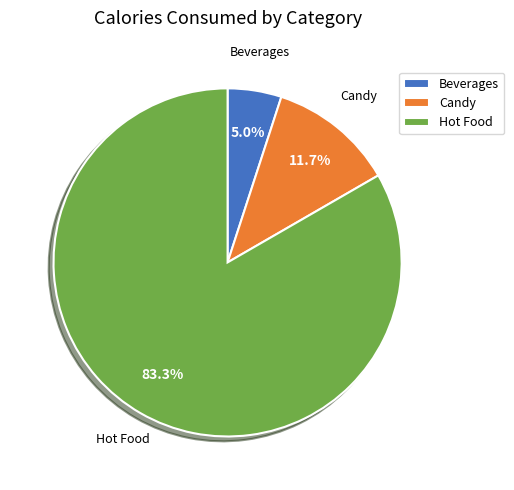

How many slices are in this pie chart?

3